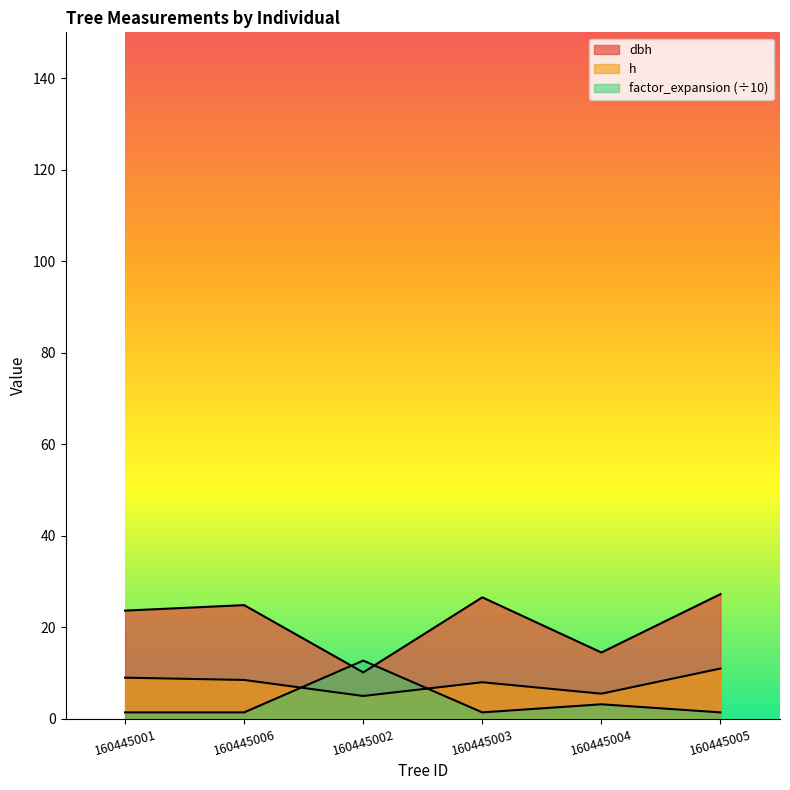

Rank the series at 160445006 from highest to lowest value.

dbh, h, factor_expansion